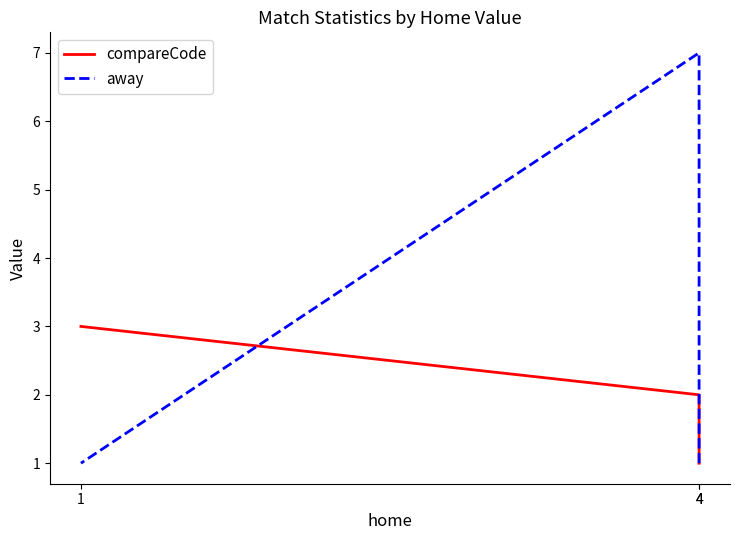

What is the greatest value displayed?

7